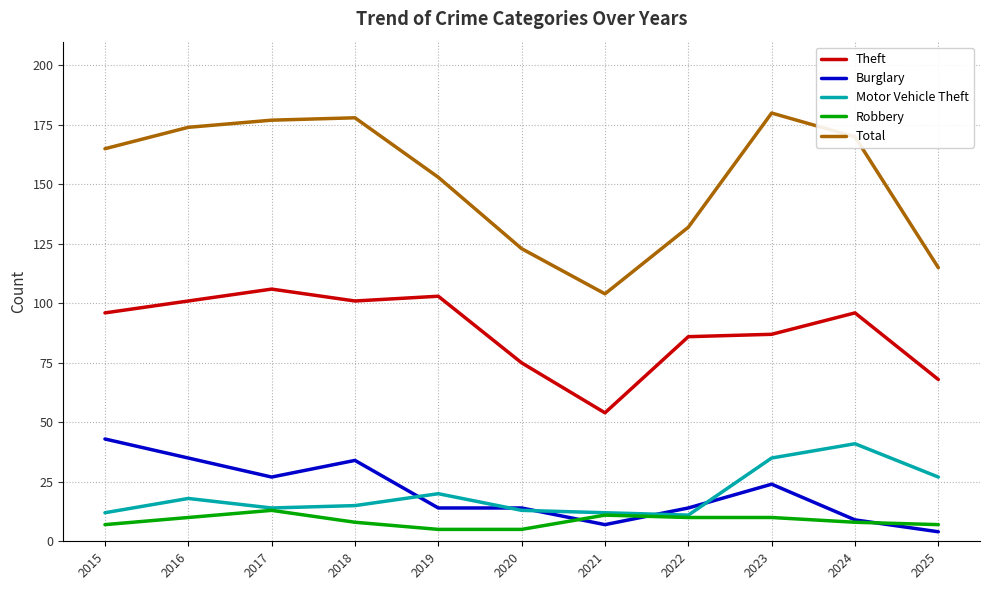

Which series has the widest spread of values?

Total